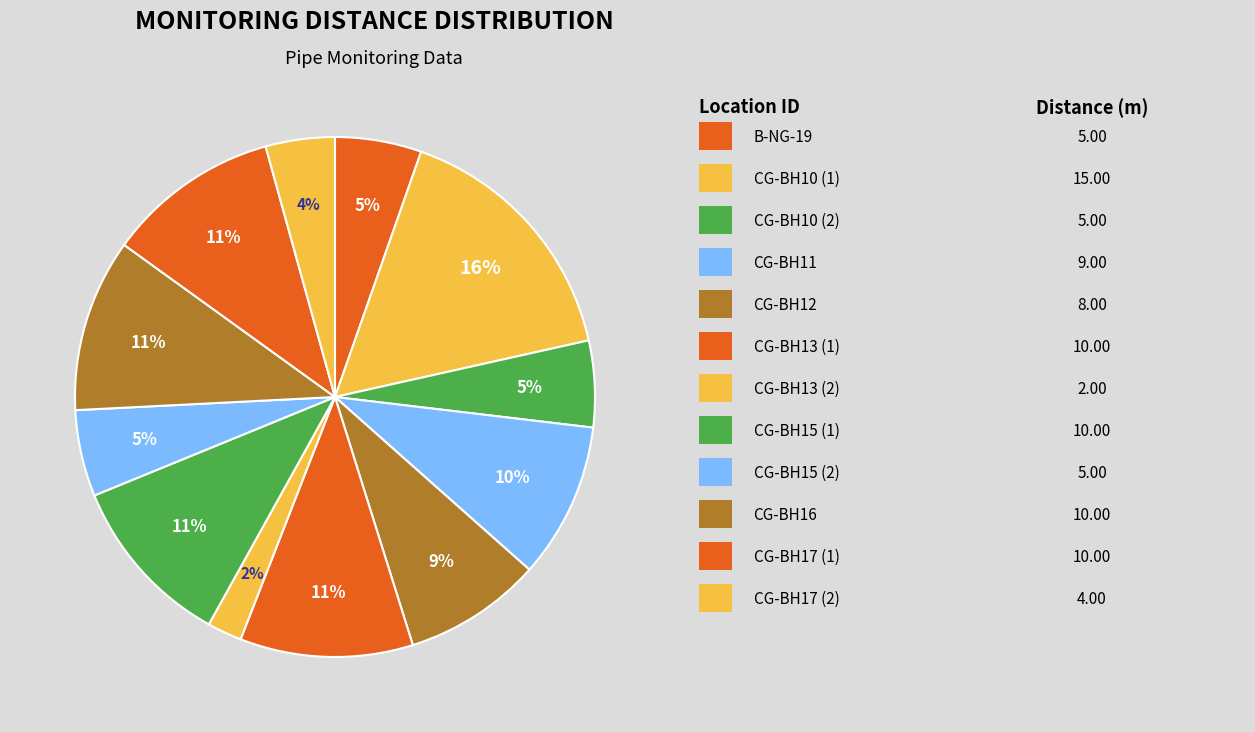

Which category has the smallest portion of the pie?

CG-BH13 (2)